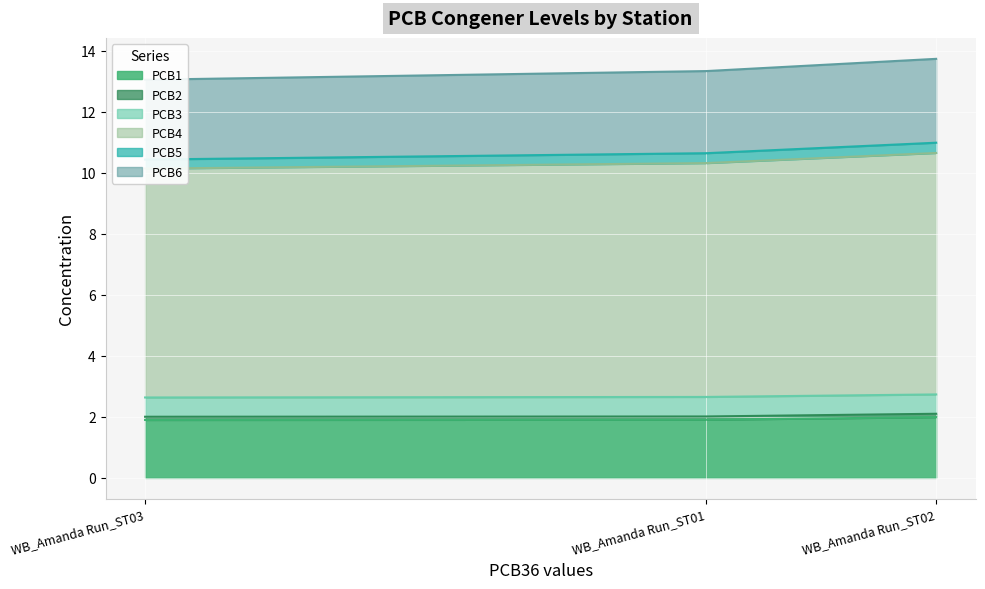

How many lines are shown in the chart?

6